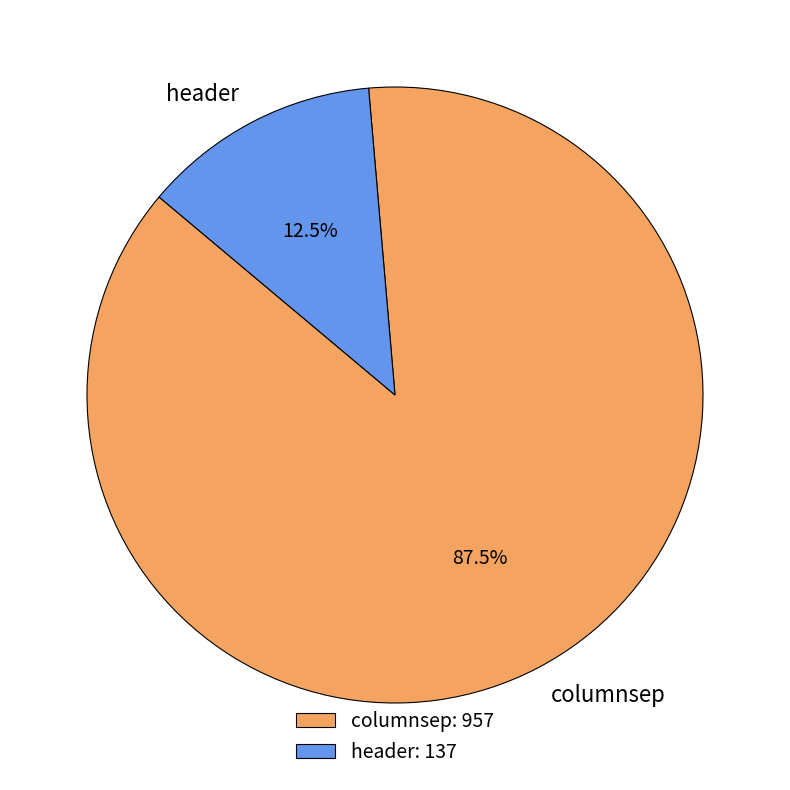

True or false: columnsep accounts for 97% of the total.

False